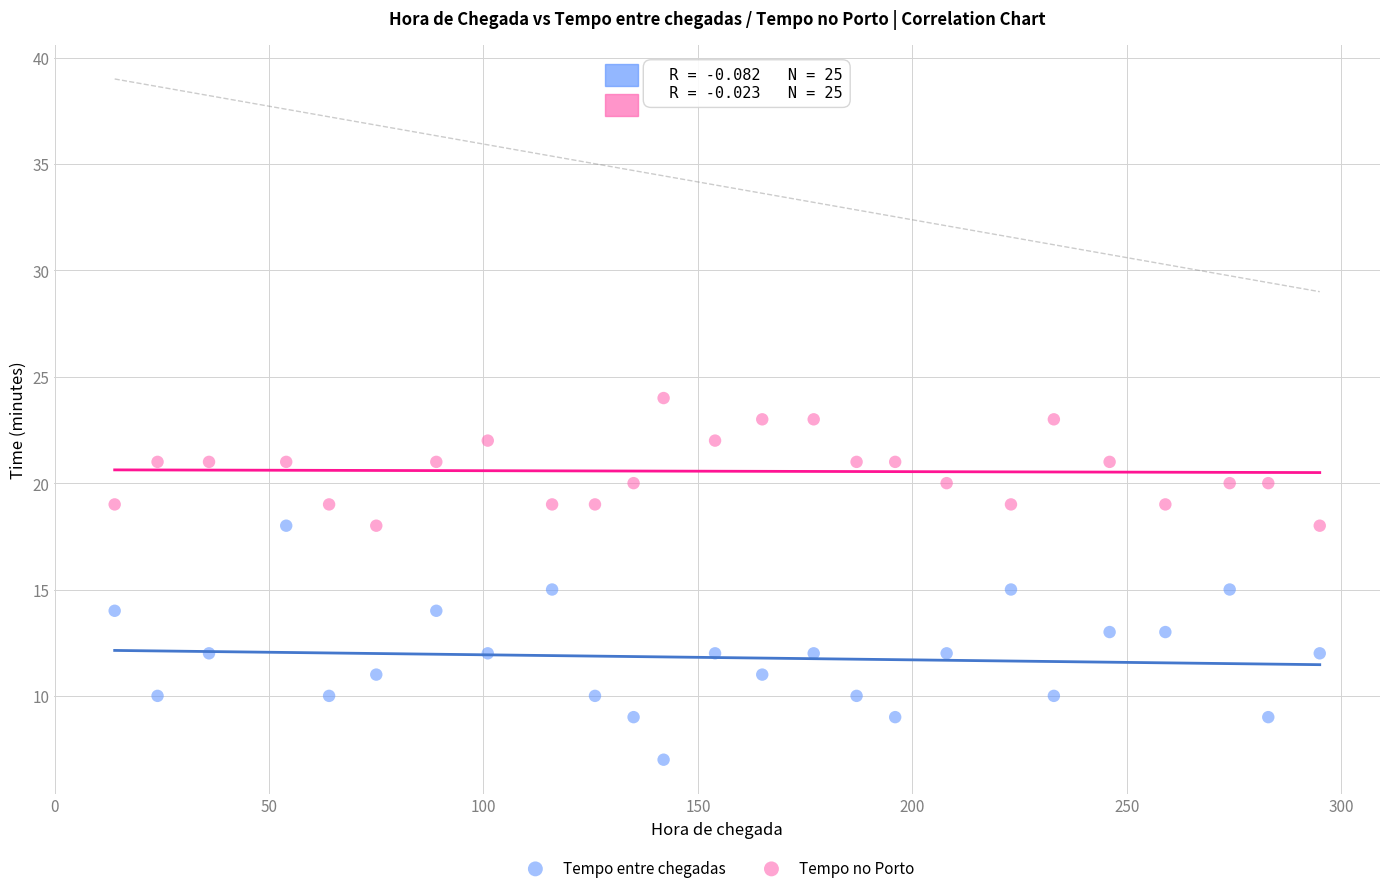

Across all data points, what is the range of X values (max minus min)?

281